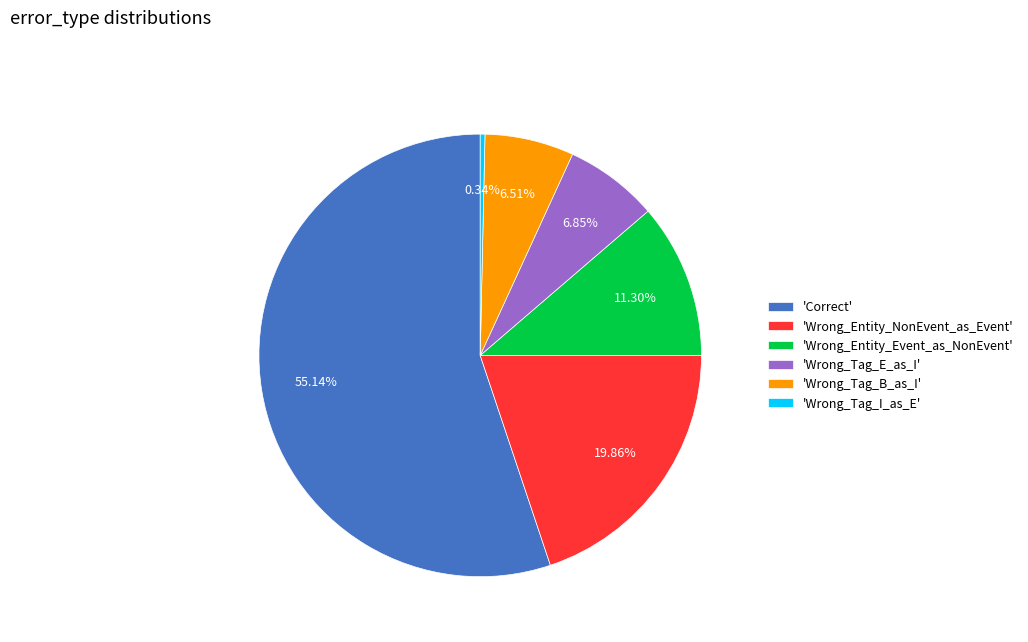

Is the sum of 'Wrong_Entity_Event_as_NonEvent' and 'Wrong_Tag_I_as_E' greater than half?

No